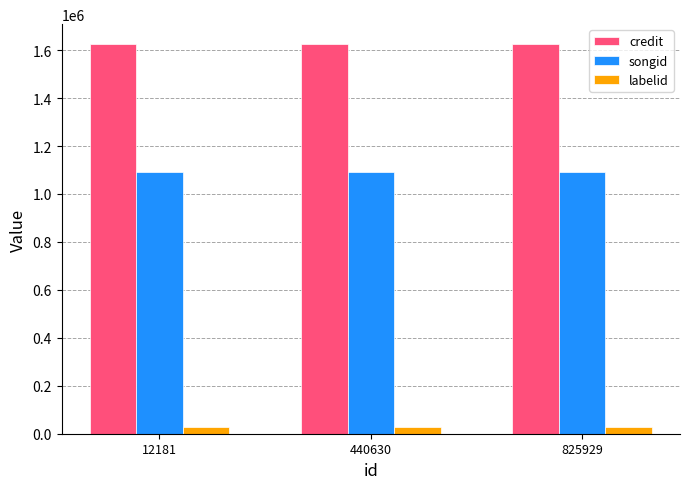

Rank the series by their maximum value, from highest to lowest.

credit, songid, labelid